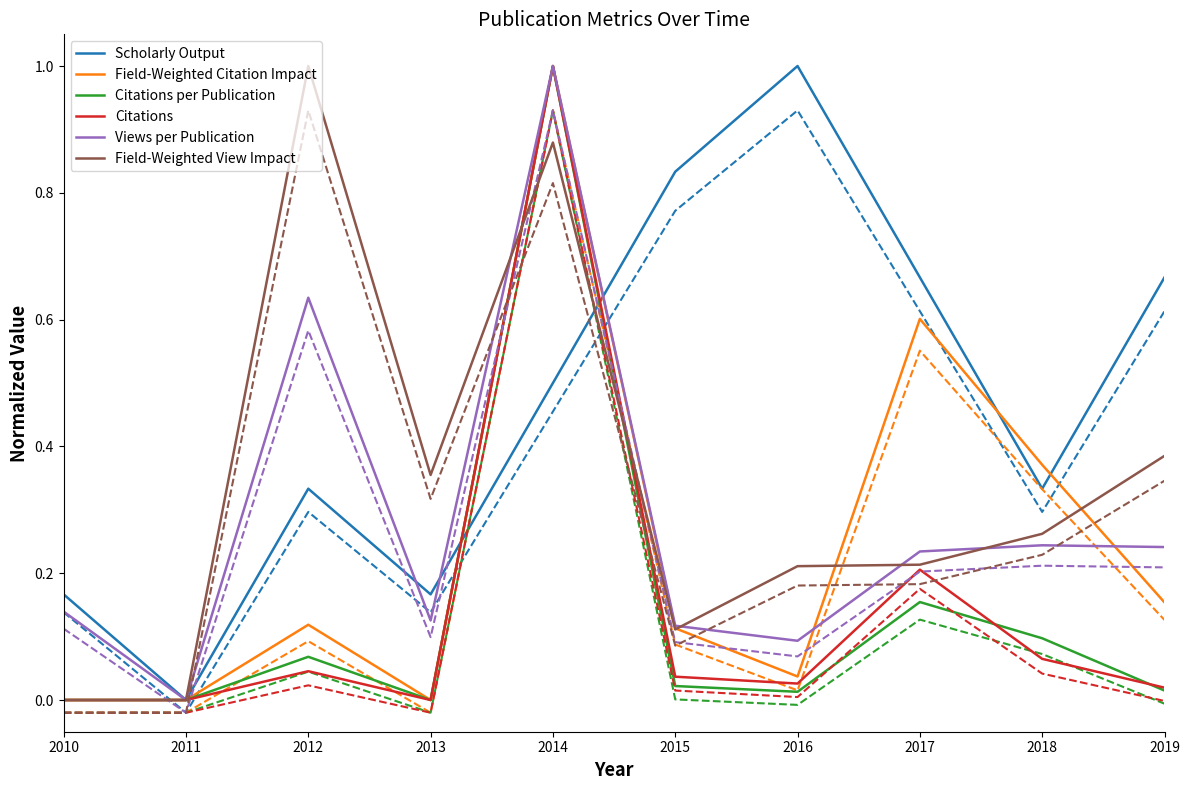

How many intersections are there between Views per Publication and Scholarly Output?

3